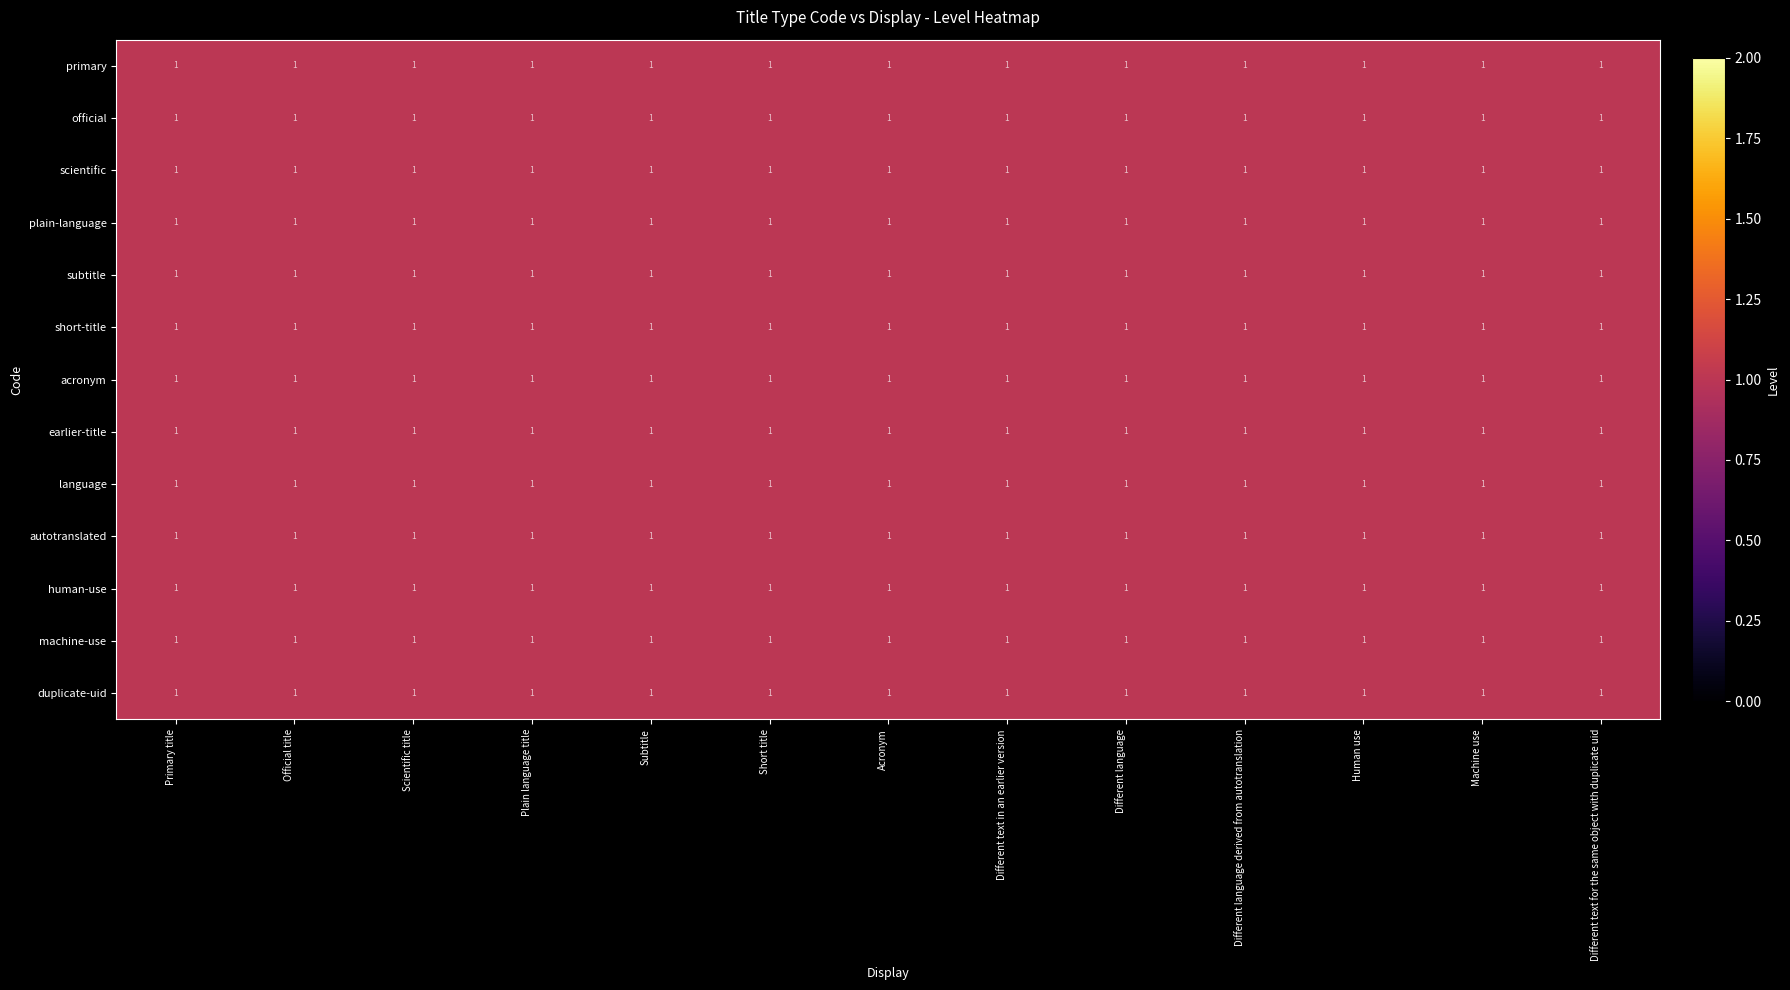

Which series has the largest range (max minus min)?

primary